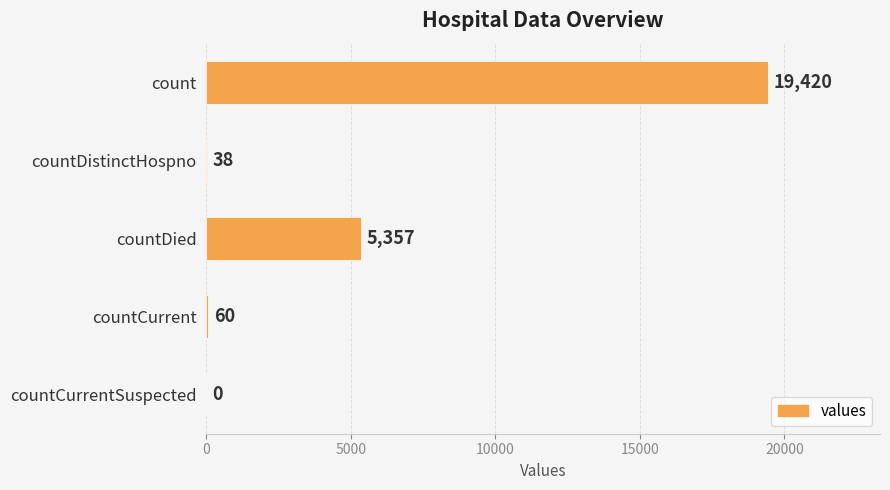

The value at countDied is 9178. True or false?

False